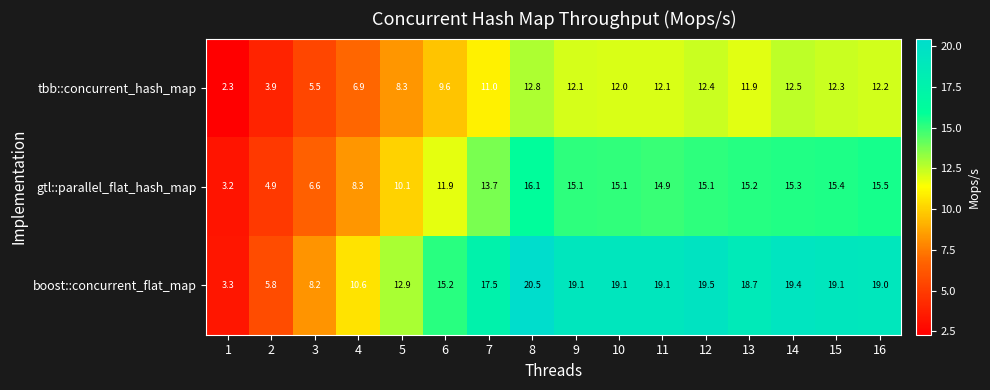

Which series changed the most between 7 and 12?

boost::concurrent_flat_map